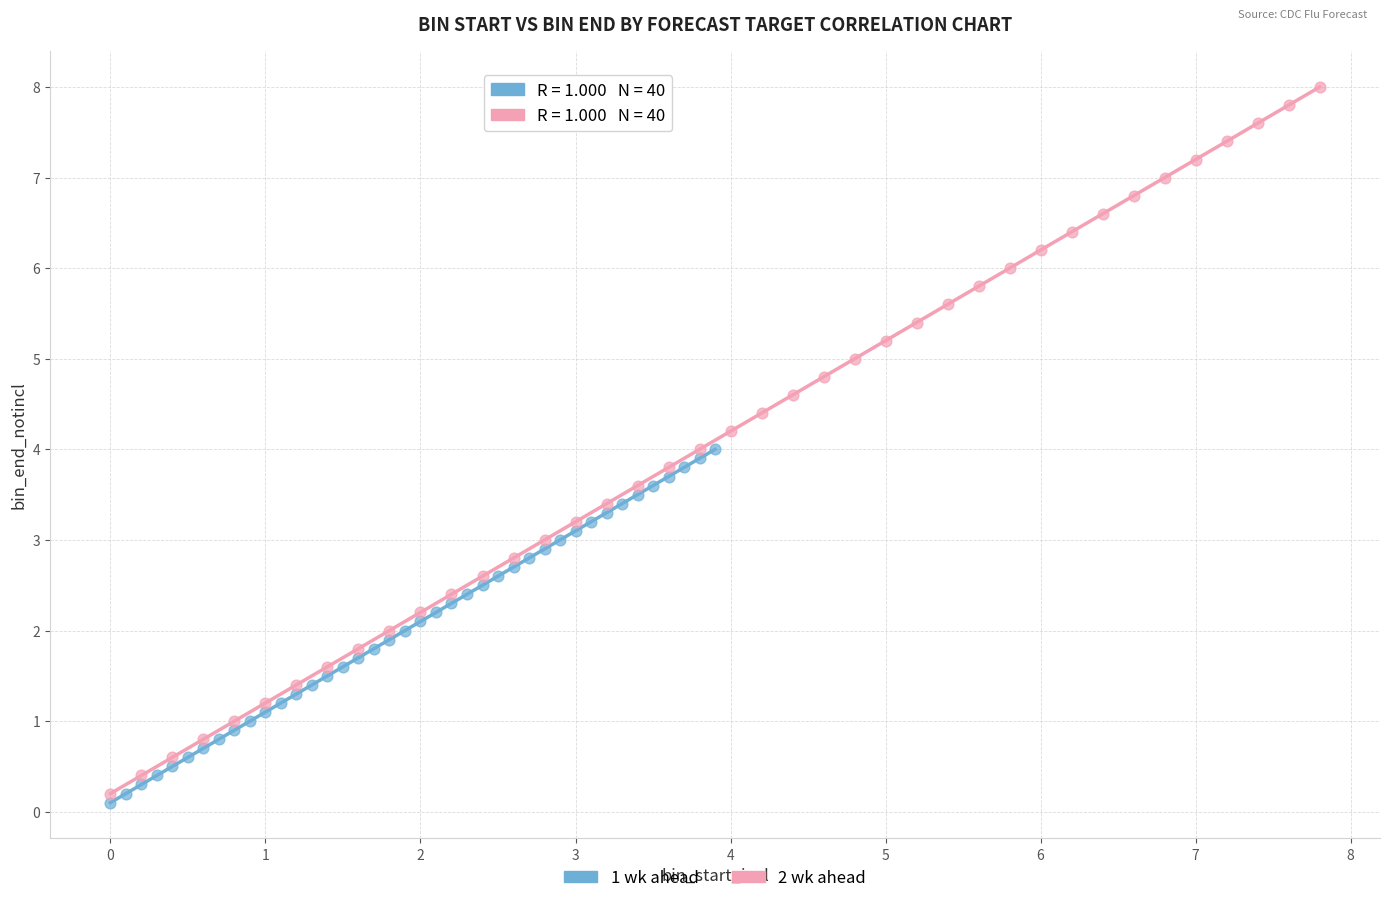

Which series reaches the maximum Y coordinate?

2 wk ahead